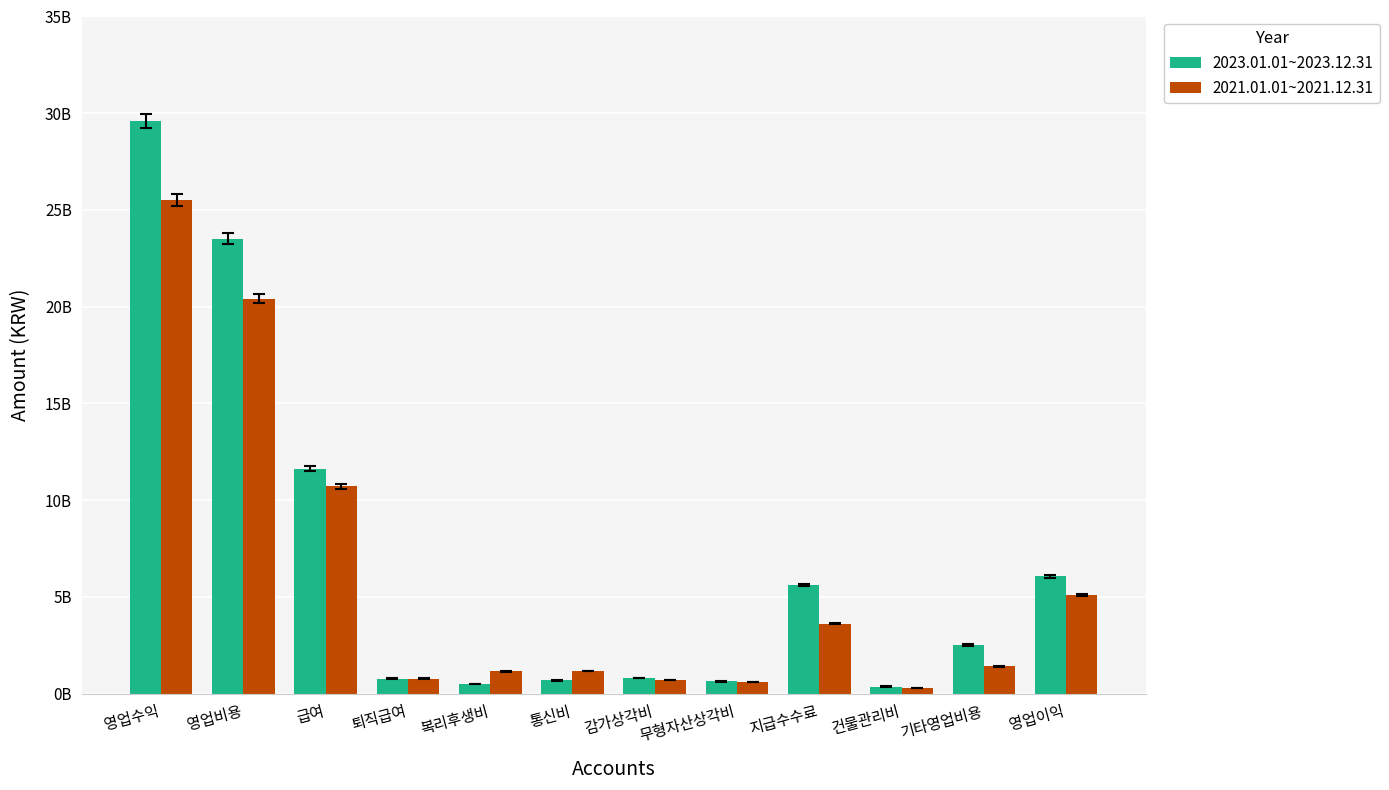

What is the difference between the maximum and minimum values in the 2021.01.01~2021.12.31 series?

25214331972